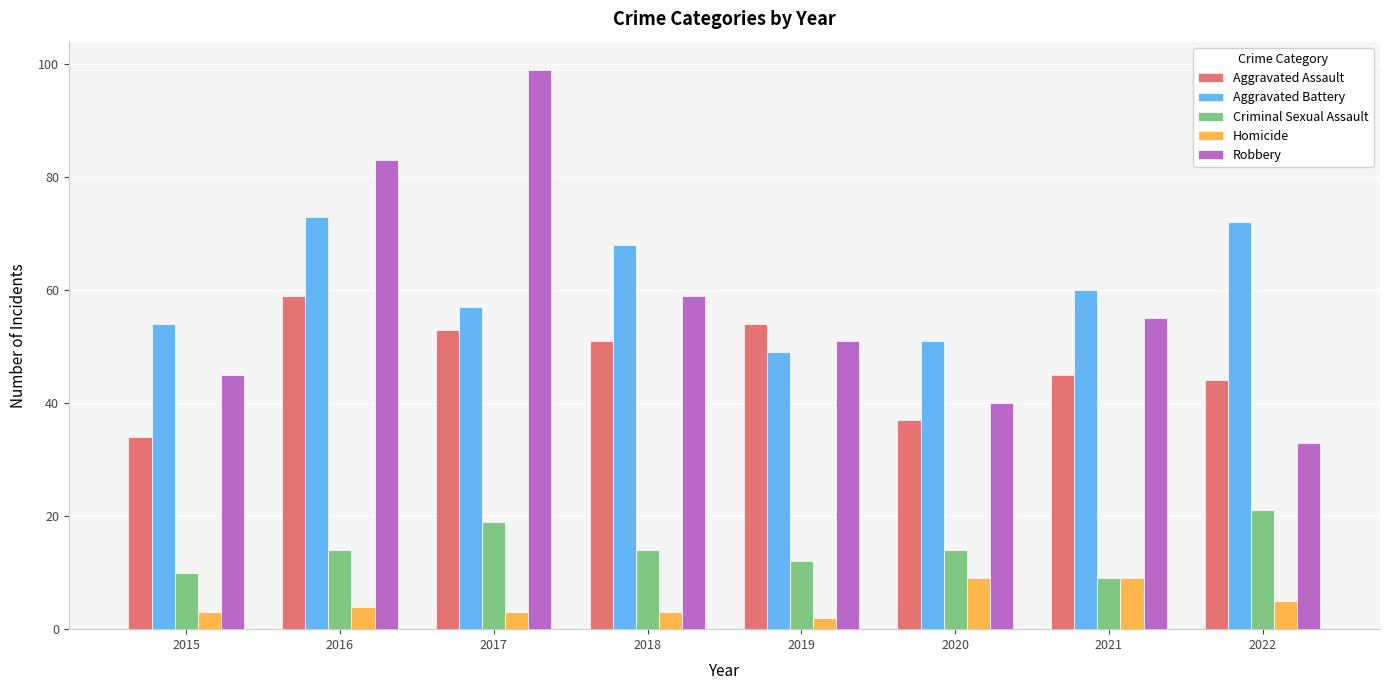

Reading right to left, transcribe all the data shown in this chart.

Aggravated Assault: 44	45	37	54	51	53	59	34
Aggravated Battery: 72	60	51	49	68	57	73	54
Criminal Sexual Assault: 21	9	14	12	14	19	14	10
Homicide: 5	9	9	2	3	3	4	3
Robbery: 33	55	40	51	59	99	83	45